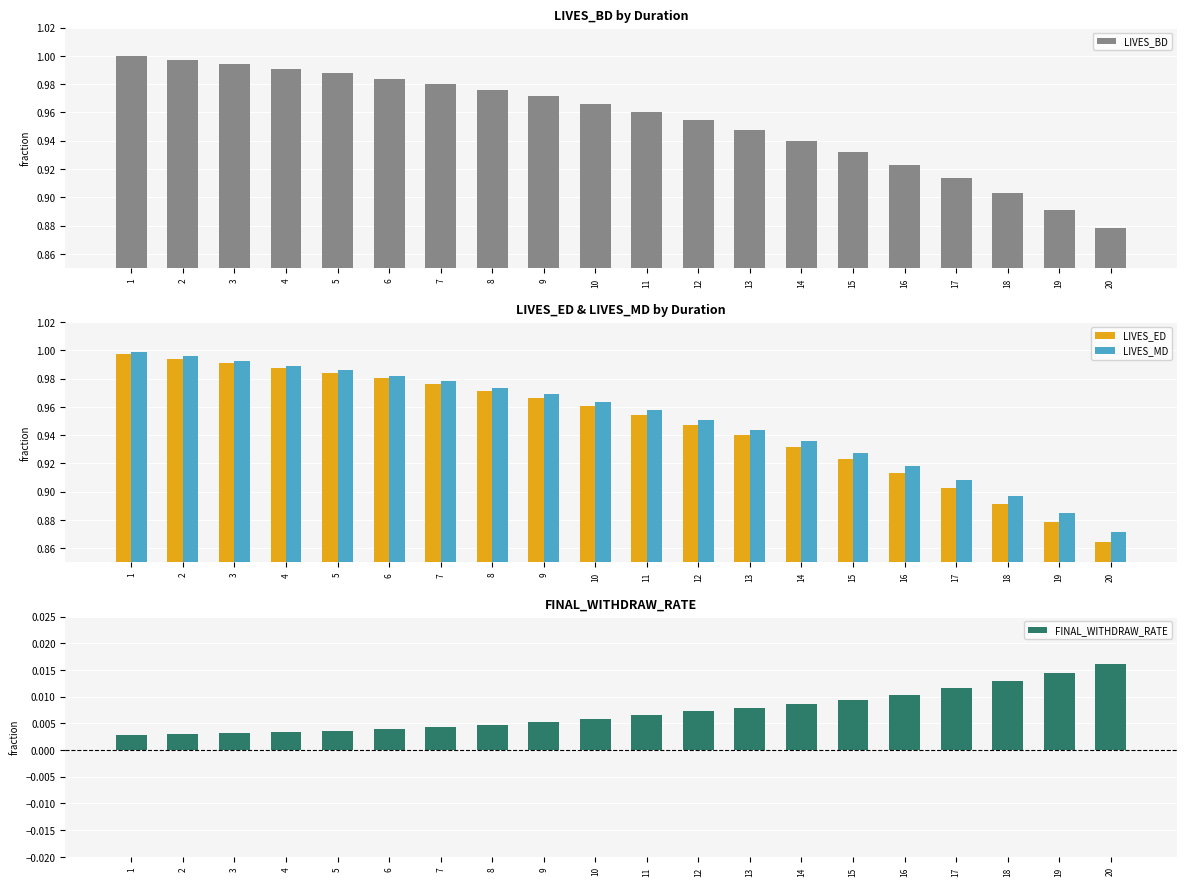

What is the difference between the maximum and second lowest values in the LIVES_ED series?

0.1